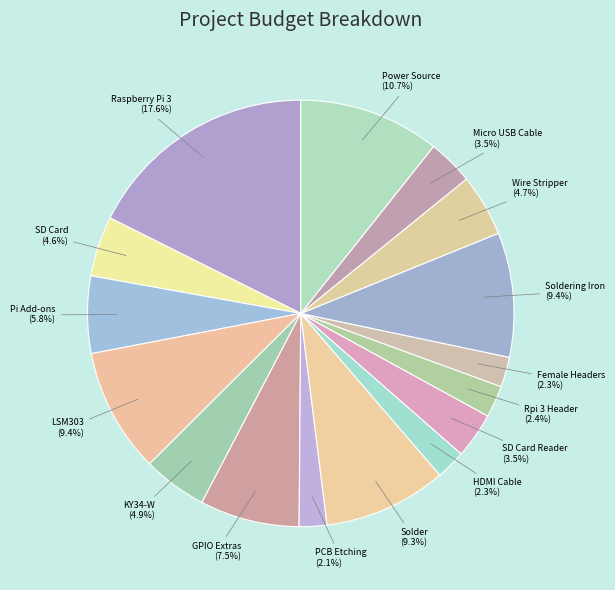

Which has a higher value, Rpi 3 Header or Soldering Iron?

Soldering Iron